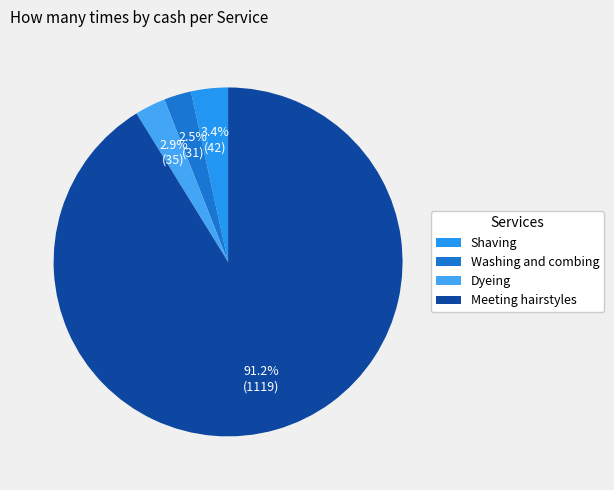

Between Meeting hairstyles and Washing and combing, which is larger?

Meeting hairstyles